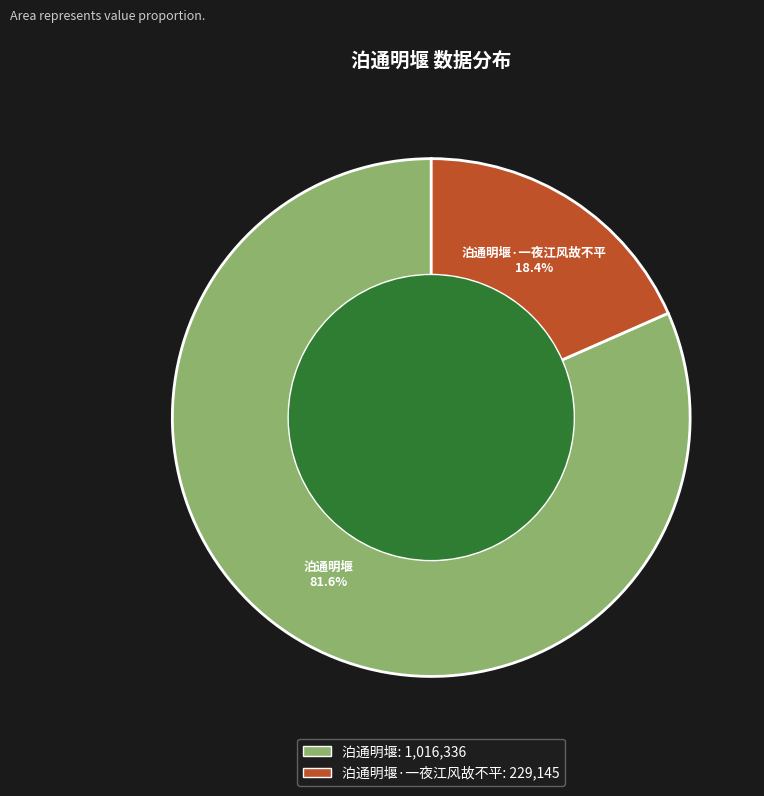

Is it true that 泊通明堰 is 82% of the pie?

True